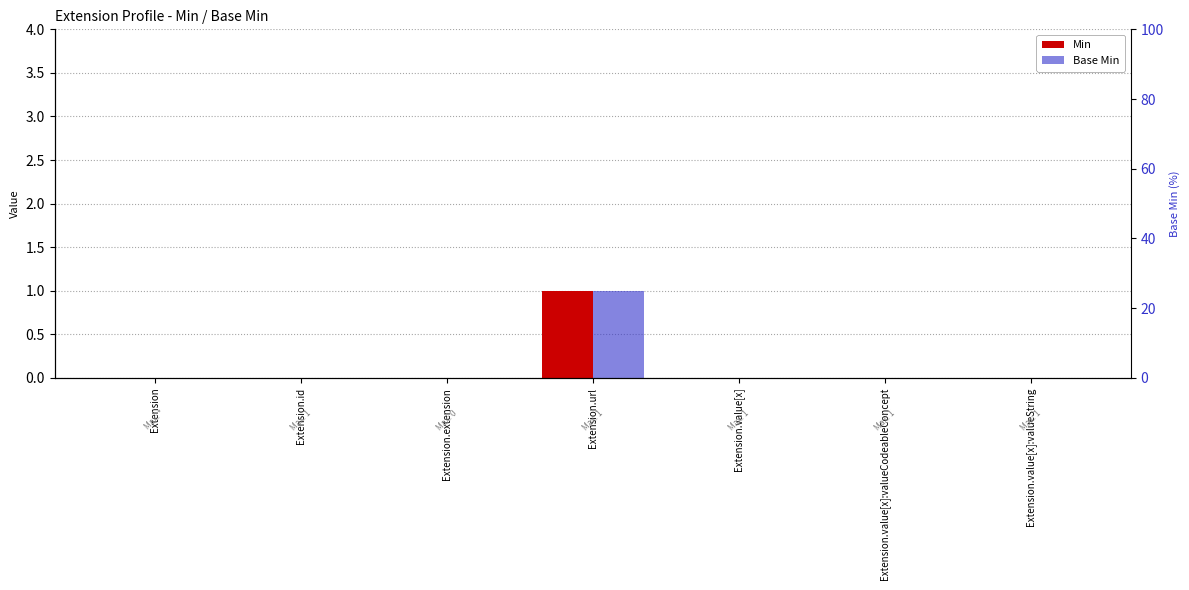

At which label is Min closest to 0?

Extension